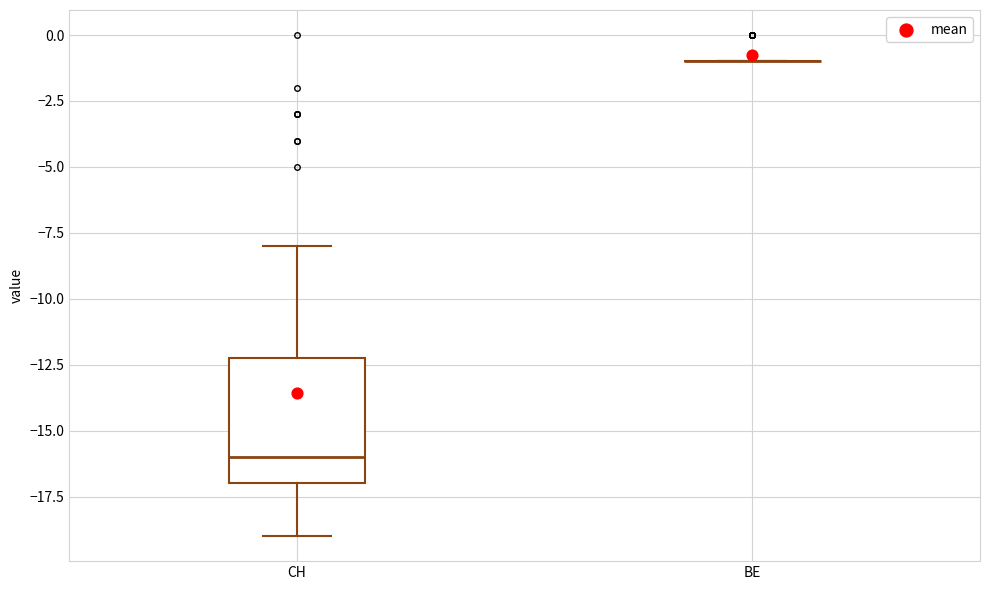

Where does the median line of the box for CH sit on the y-axis? The values are not printed on the chart, so give them approximately, as read against the axis.

-16